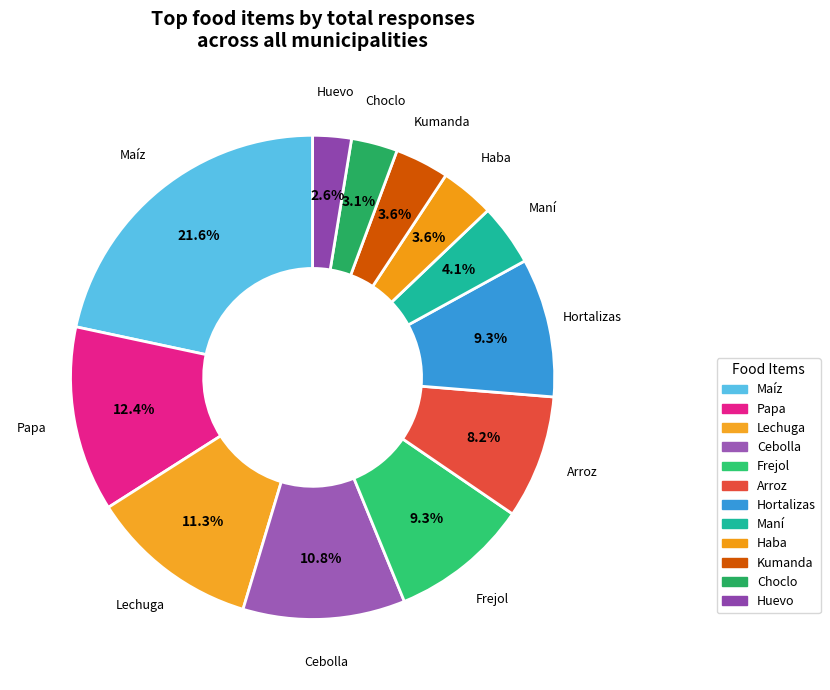

Rank the categories by value from highest to lowest.

Maíz, Papa, Lechuga, Cebolla, Frejol, Hortalizas, Arroz, Maní, Haba, Kumanda, Choclo, Huevo